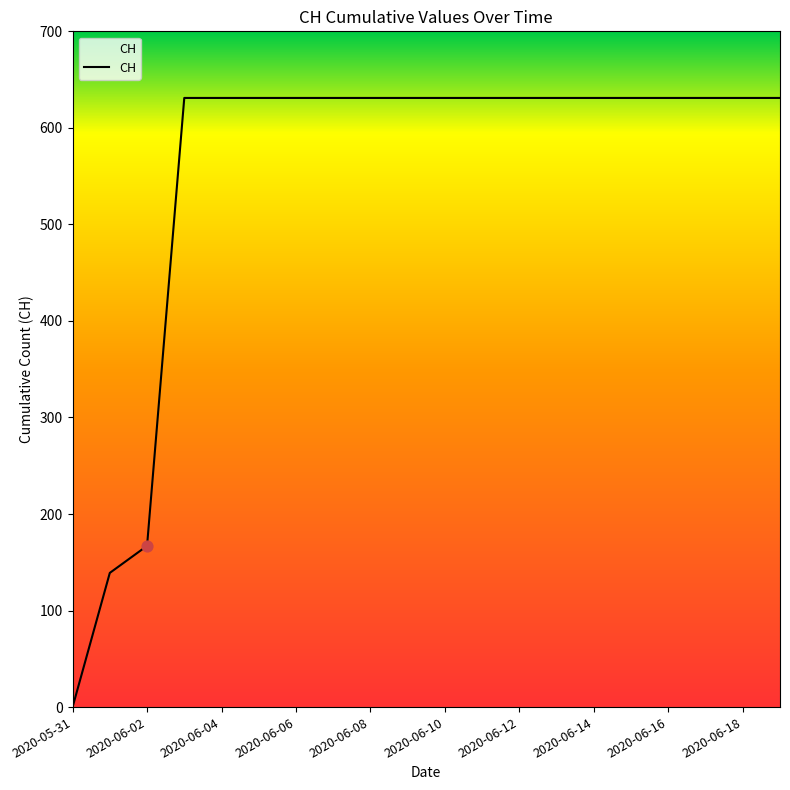

What is the difference between the maximum and minimum values?

631